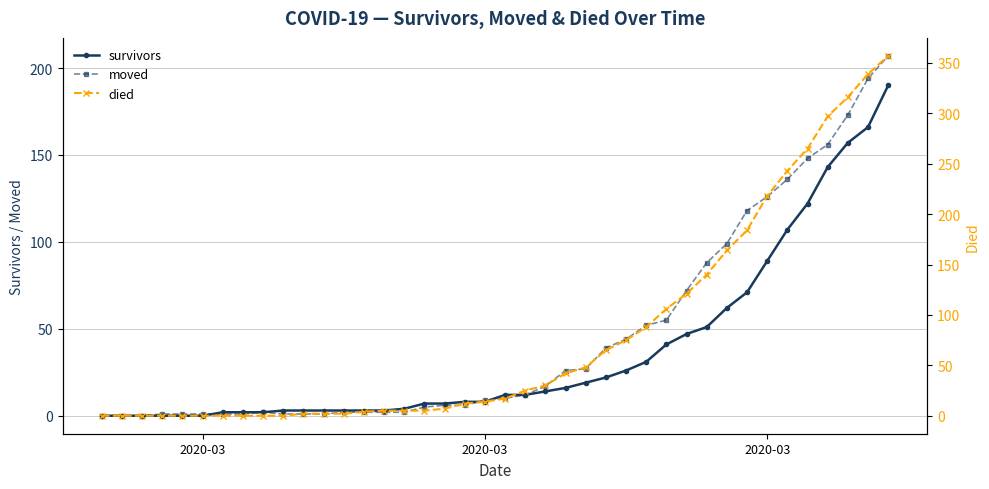

What is the value of the died point at the 26th from the left?

65